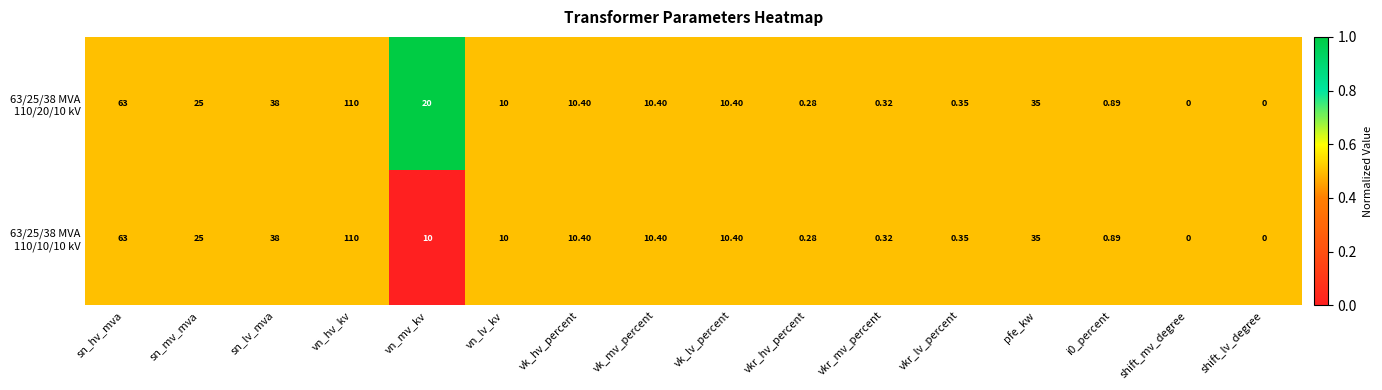

At which category is the sum across all series the highest?

vn_hv_kv